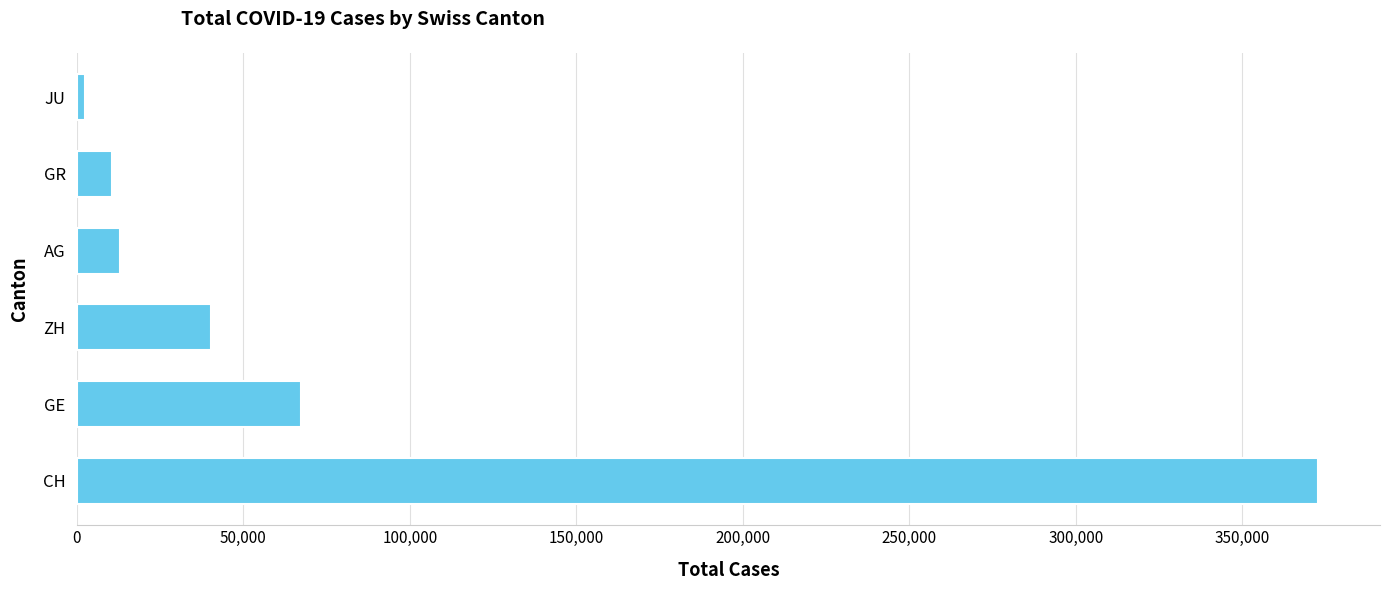

Which has a higher value, CH or ZH?

CH